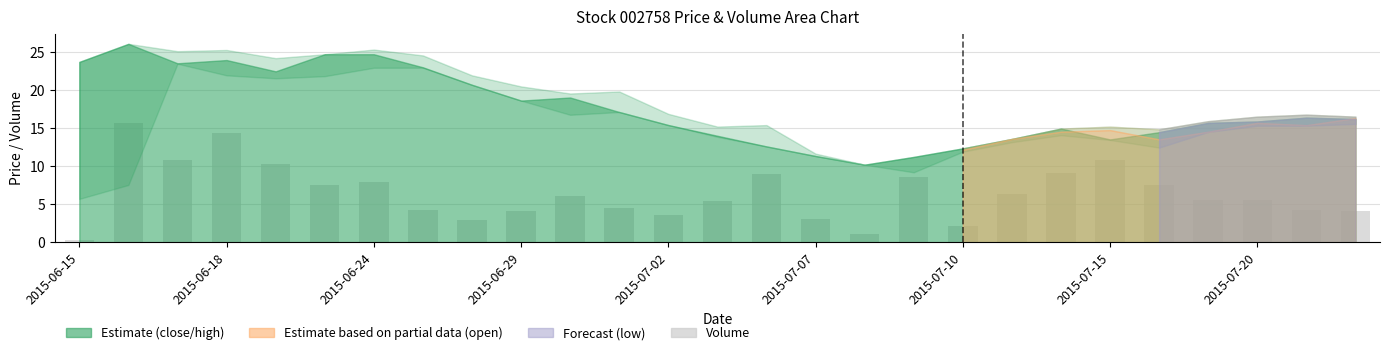

What is the value of the 21st bar from the left?

9.1